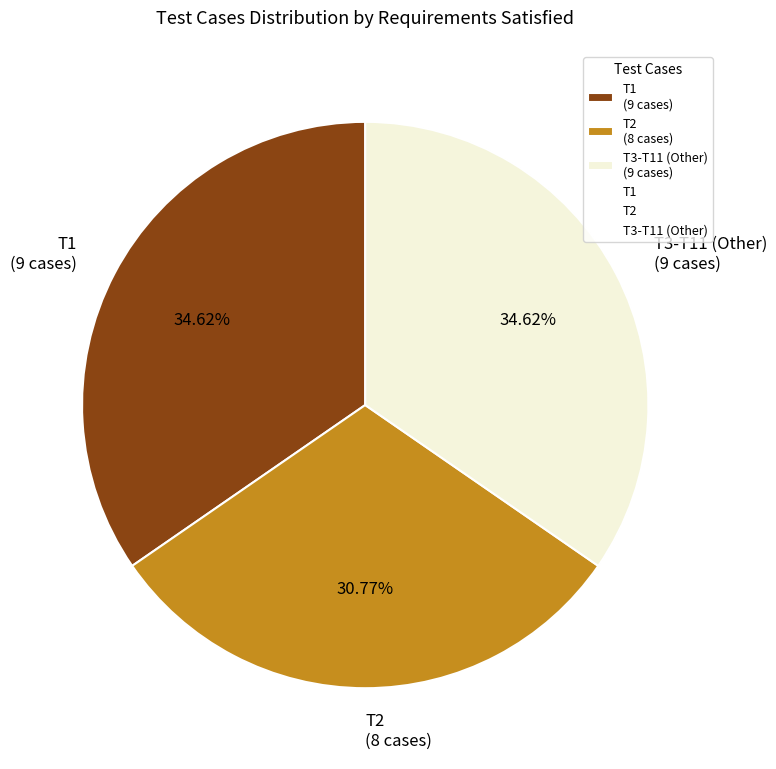

What is the ratio of the value at T3-T11 (Other) (9 cases) to the value at T1 (9 cases)?

1.0